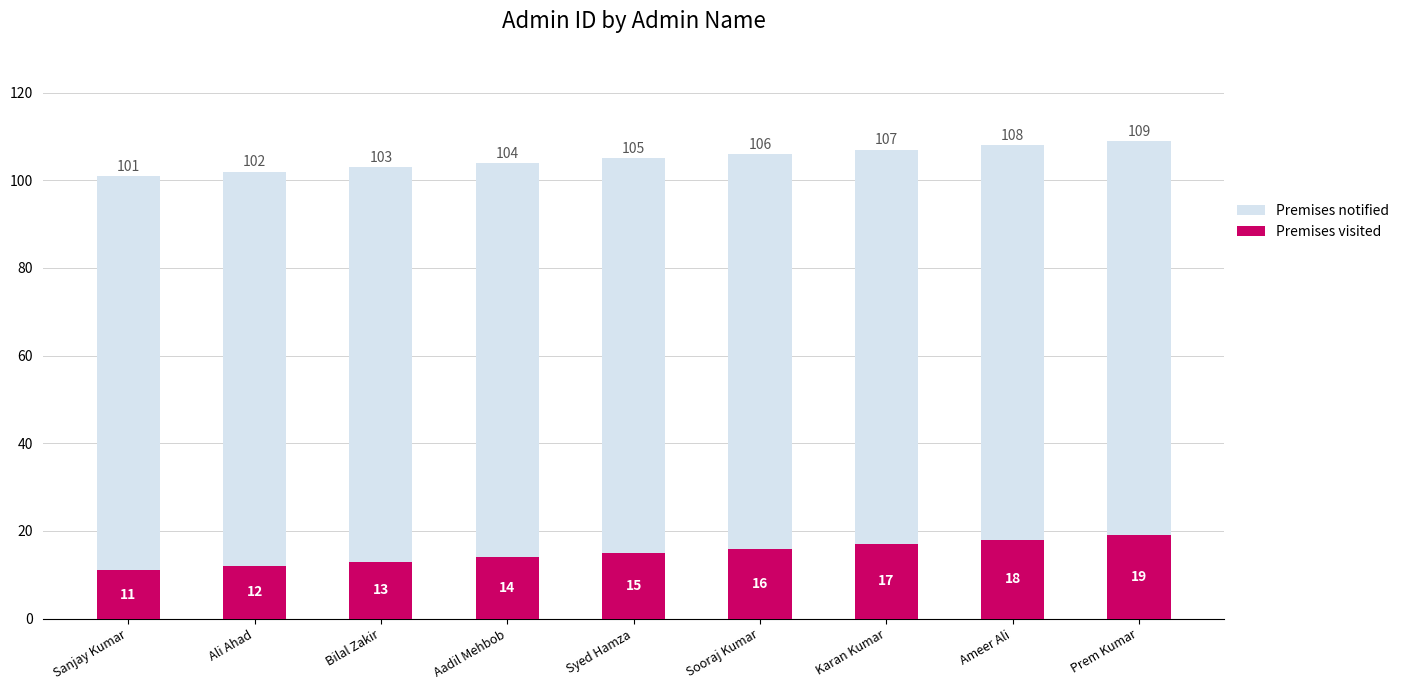

What are all the series names shown in the legend?

Premises notified, Premises visited